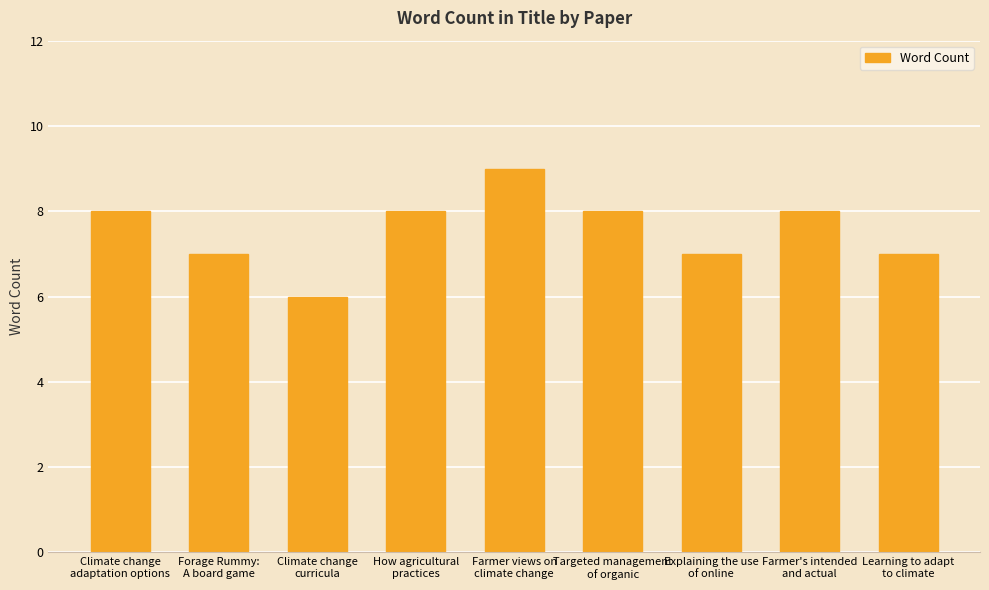

What is the difference between the maximum and minimum values?

3